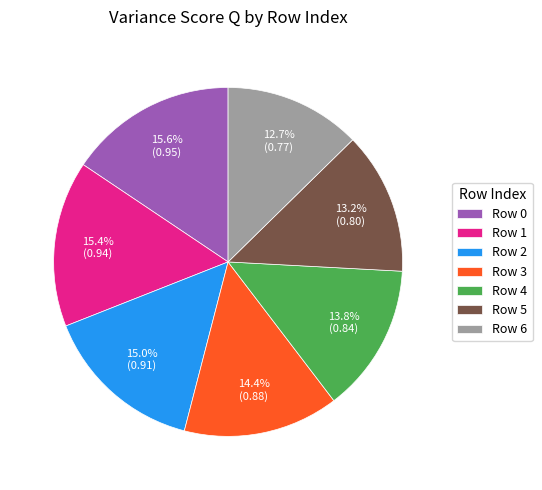

How many segments does this pie chart have?

7